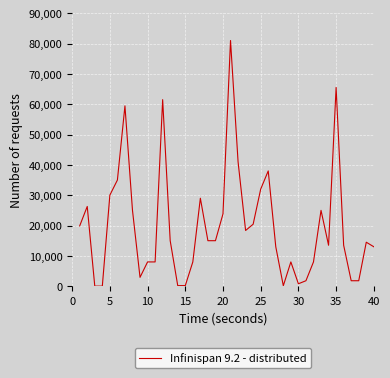

What is the difference between the maximum and minimum values?

80980